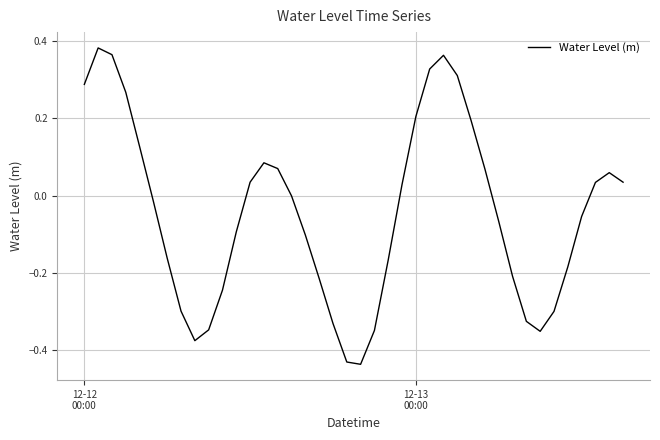

What is the value of the 12th point from the left?

-0.1